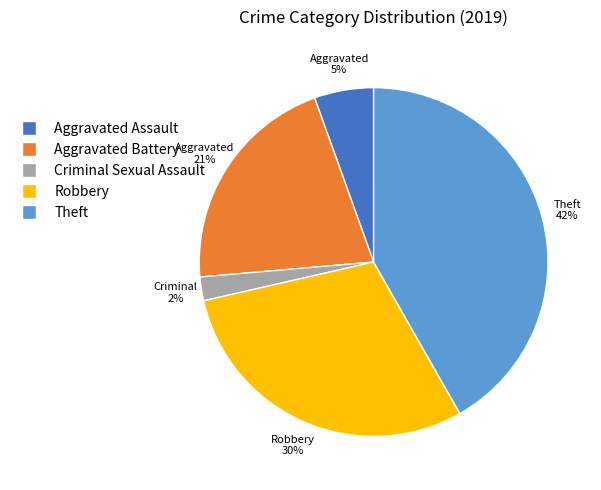

To the nearest percent, what is the combined percentage of Aggravated Battery and Theft?

63%